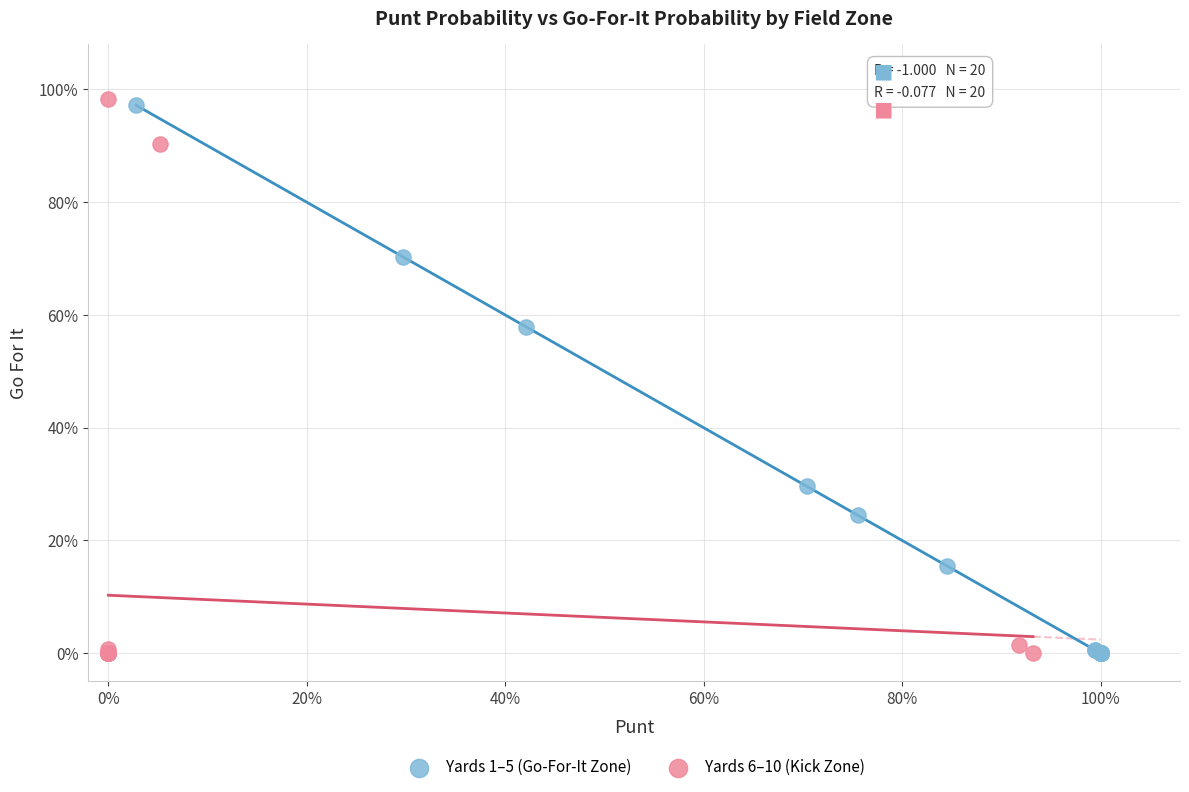

What are all the series names shown in the legend?

Yards 1–5 (Go-For-It Zone), Yards 6–10 (Kick Zone)